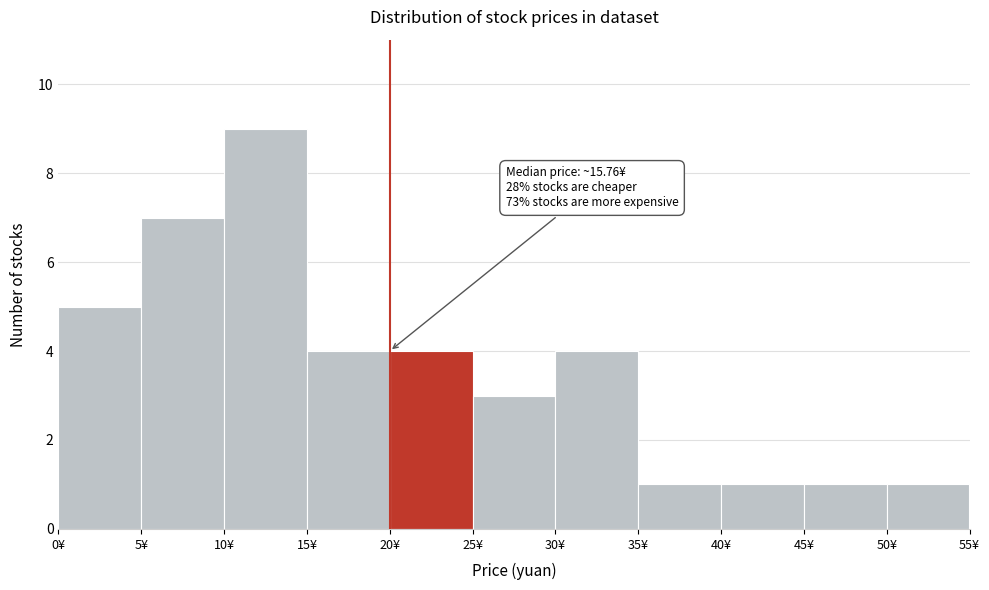

Over which range of the x-axis is the bar tallest?

10 to 15